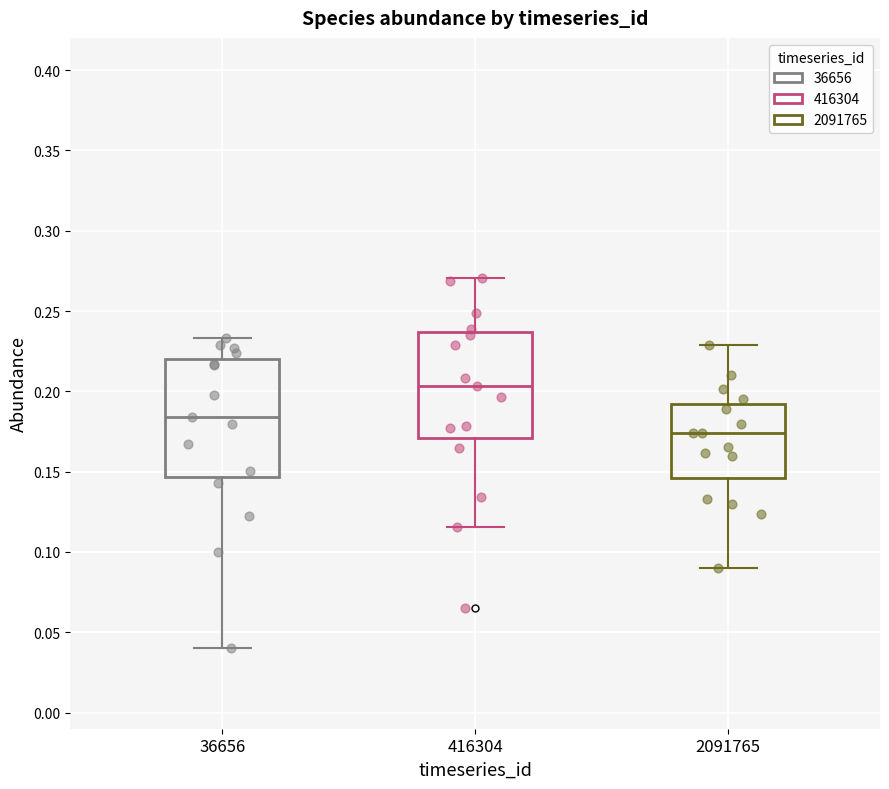

Reading left to right, transcribe this box plot: for each box, give where its median line is, the range the box spans, and where its two whiskers end, as read against the y-axis. The values are not printed on the chart, so give them approximately, as read against the axis.

36656: median 0.185, box 0.145 to 0.220, whiskers 0.040 to 0.235
416304: median 0.205, box 0.170 to 0.235, whiskers 0.115 to 0.270
2091765: median 0.175, box 0.145 to 0.190, whiskers 0.090 to 0.230